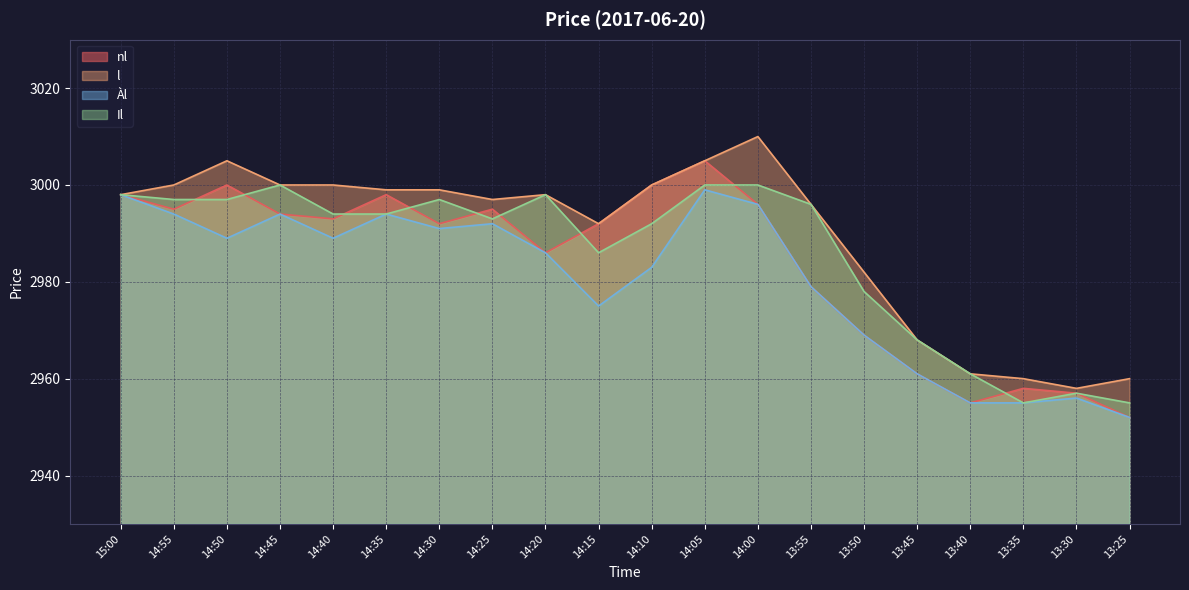

Count the number of categories in the chart.

20